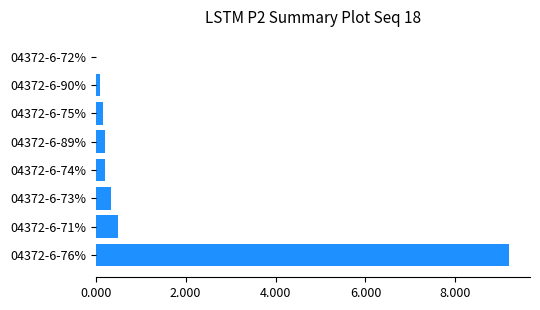

Read the value at 04372-6-73%.

0.3